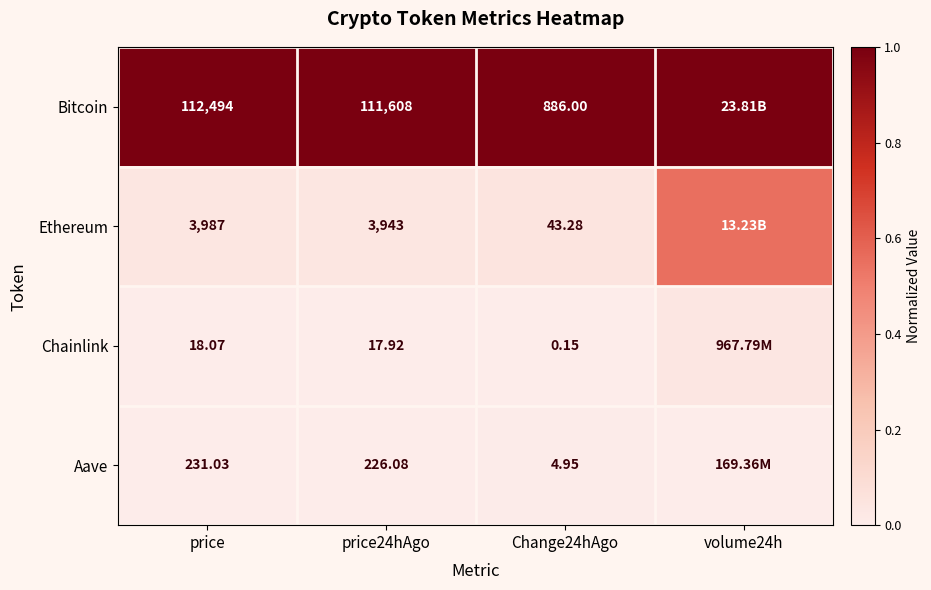

Between price and Change24hAgo, which series saw the biggest shift?

Bitcoin